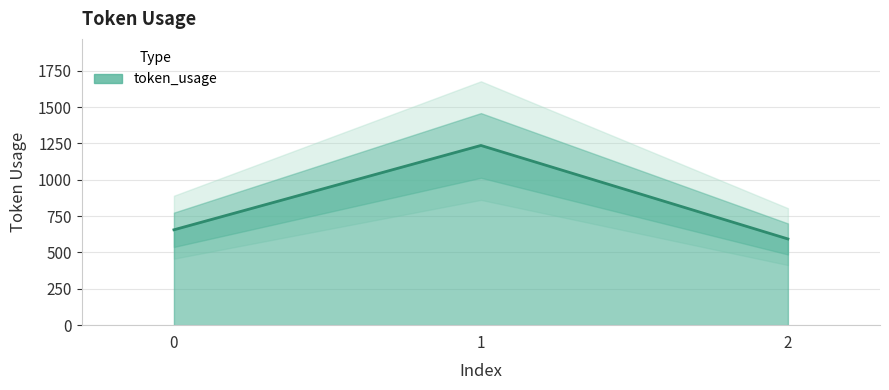

Reading left to right, list all the values displayed in this chart.

656	1236	593